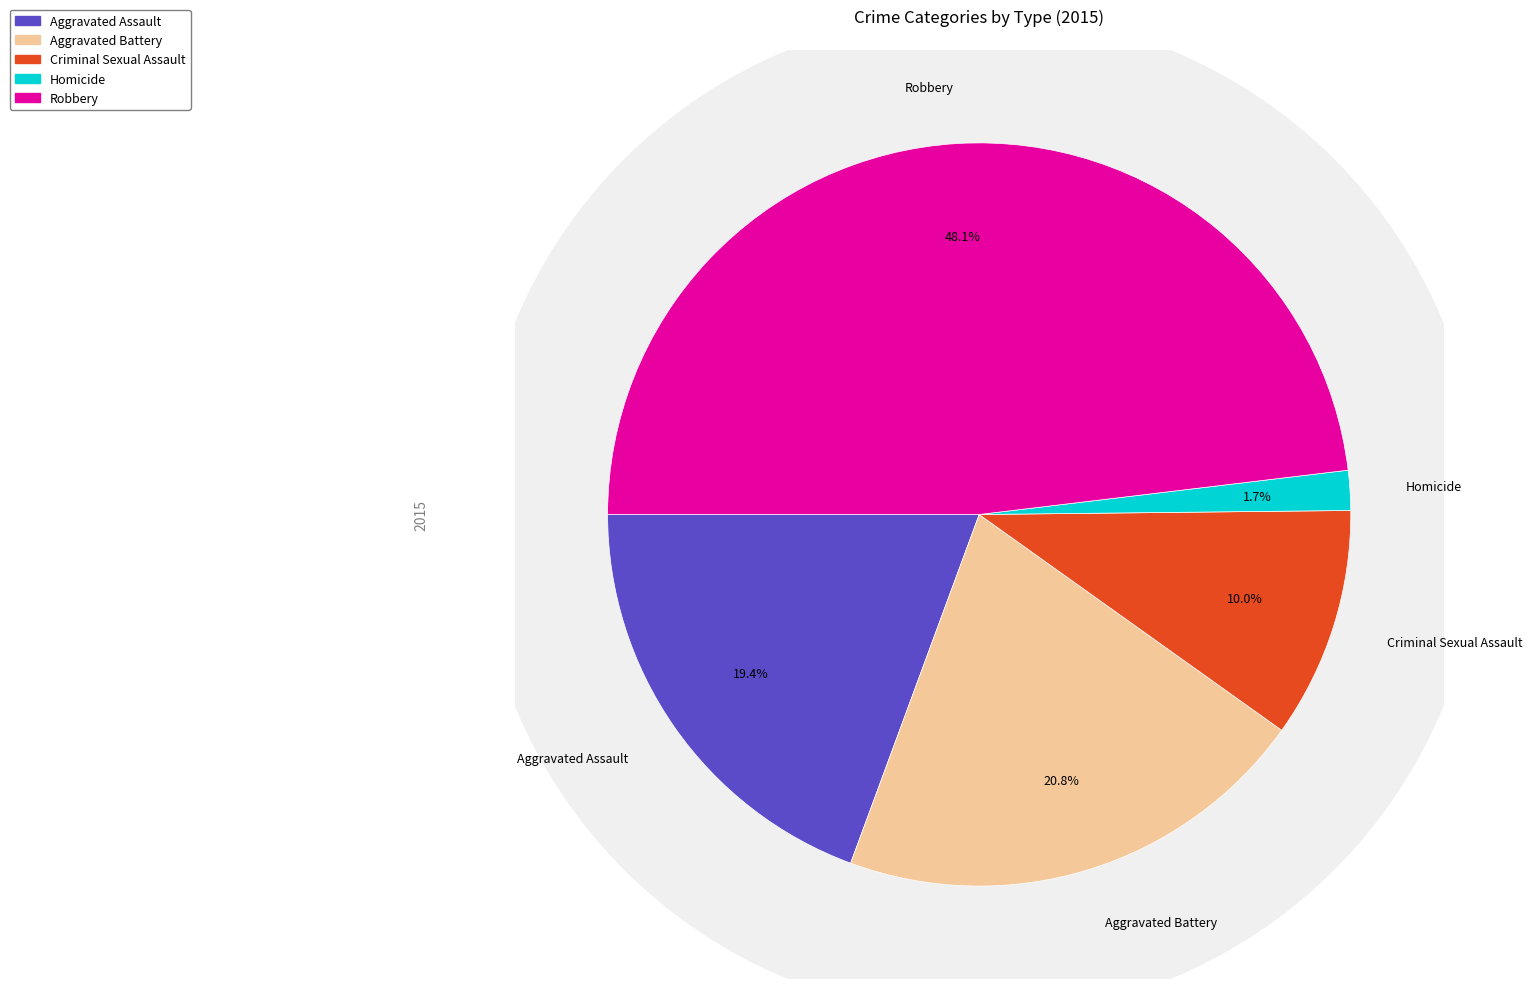

Do Aggravated Assault and Homicide together represent more than half of the pie?

No